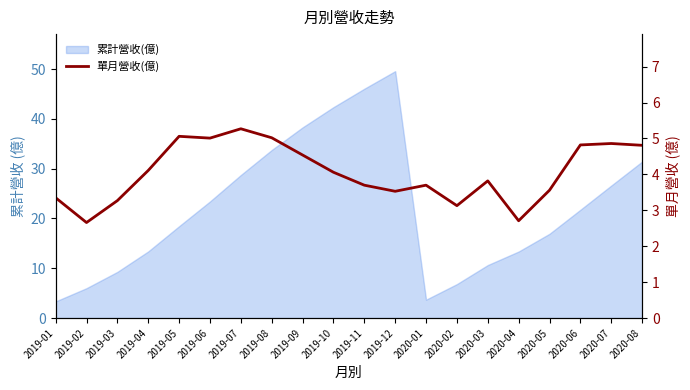

What is the difference between the maximum and second lowest values?

2.6